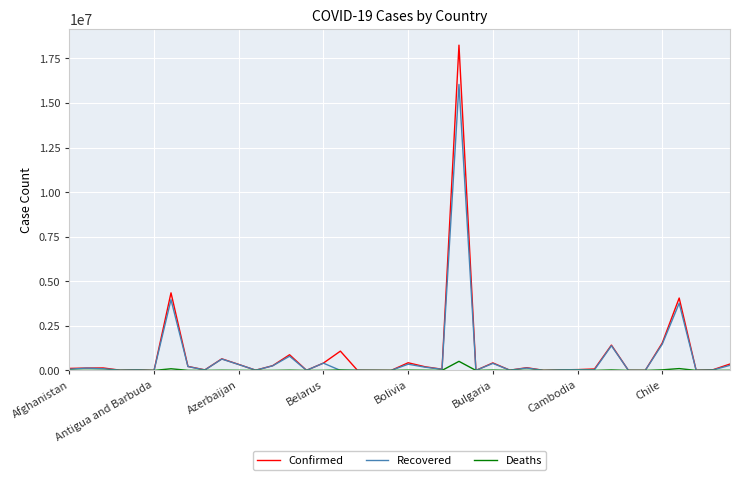

List the series in order of their peak value, lowest first.

Deaths, Recovered, Confirmed